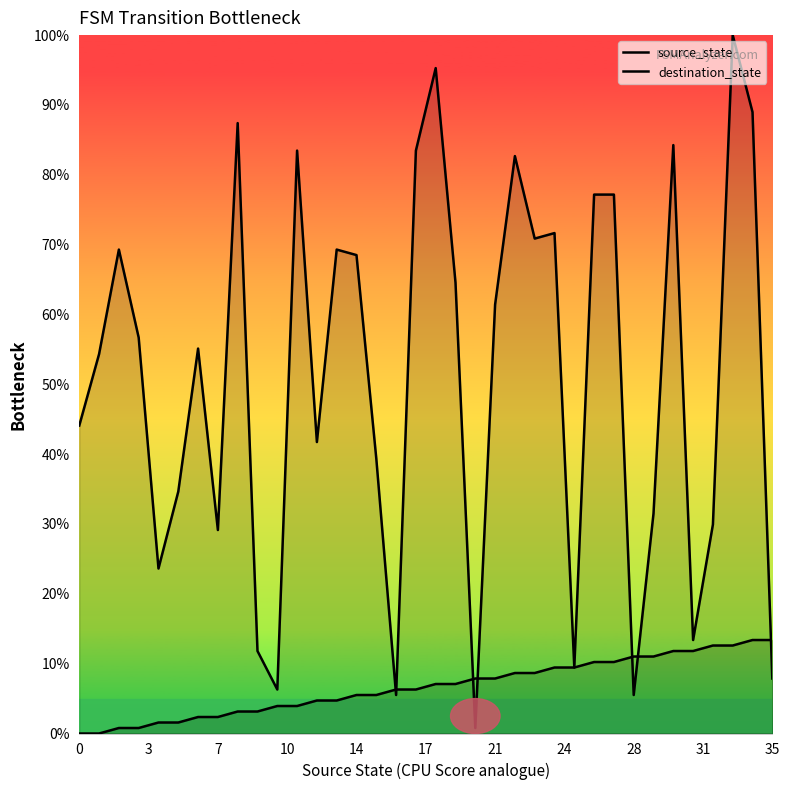

True or false: destination_state has a value of 22.2 at 31.

False